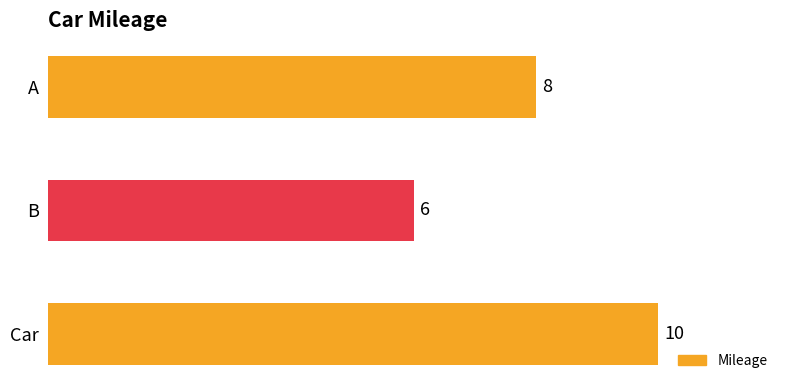

Between B and Car, which is larger?

Car